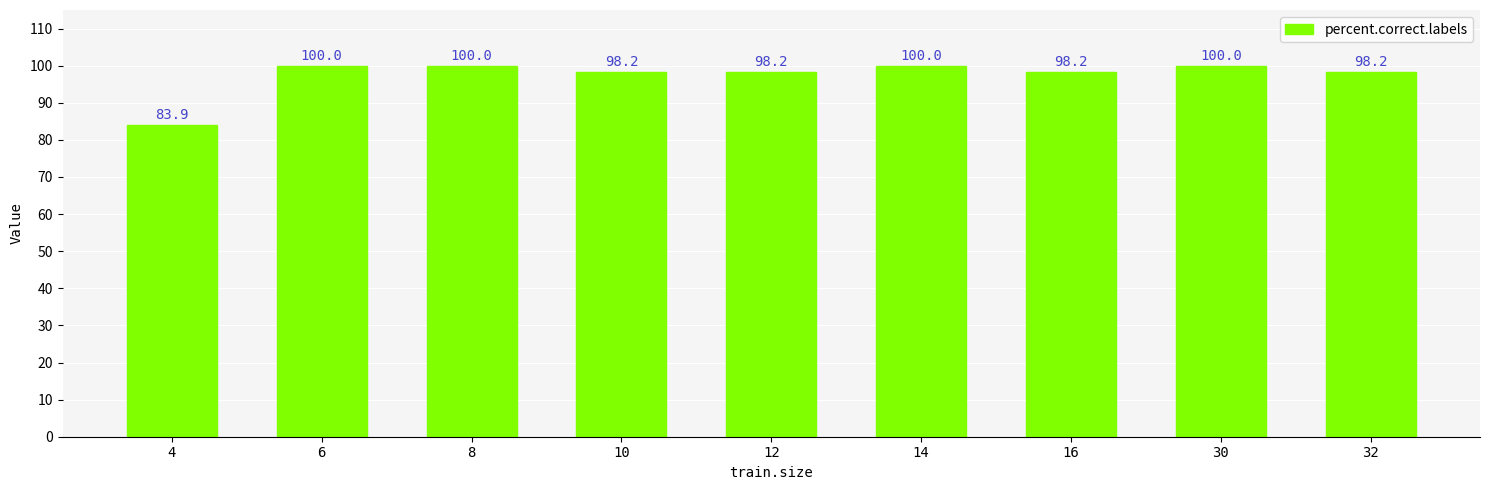

What is the average value?

97.4